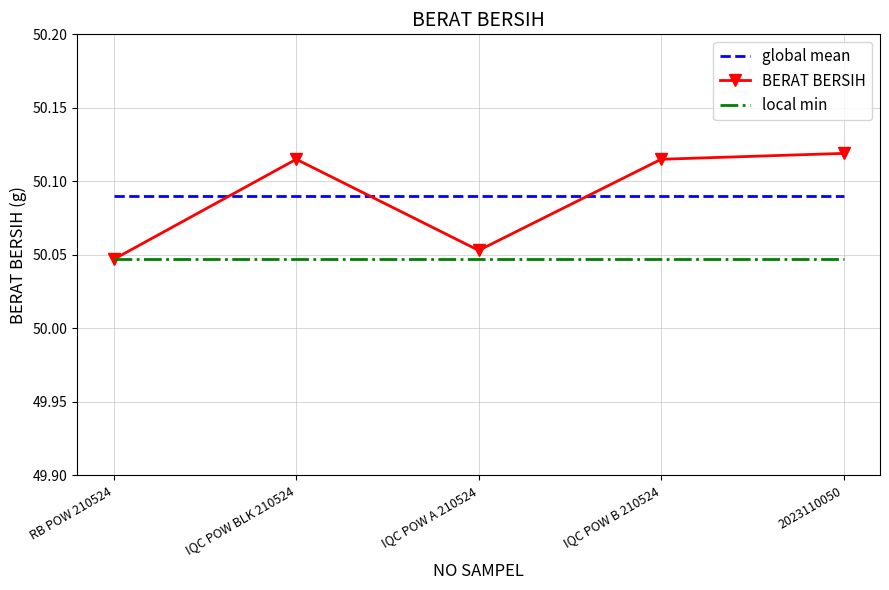

What position from the right is IQC POW BLK 210524?

4